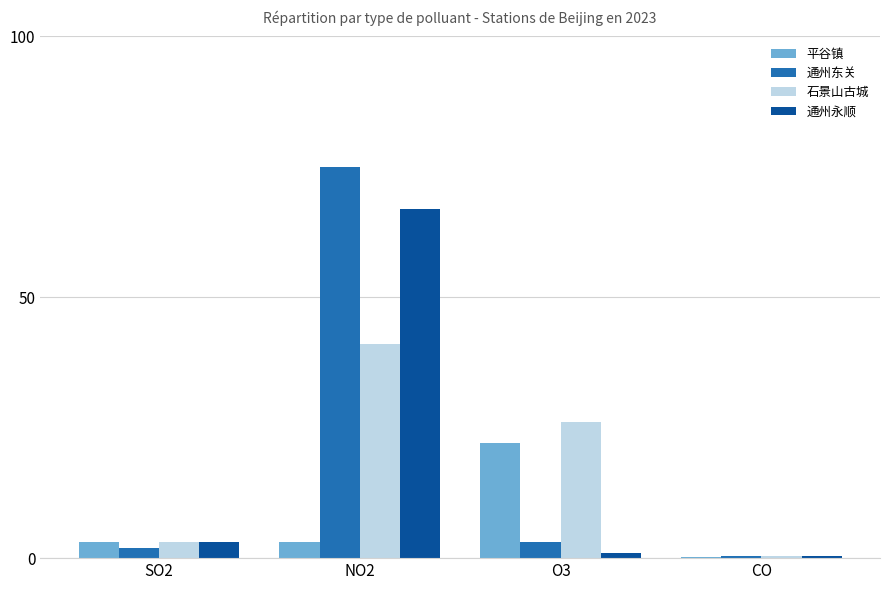

What is the spread (max minus min) of values at NO2?

72.0